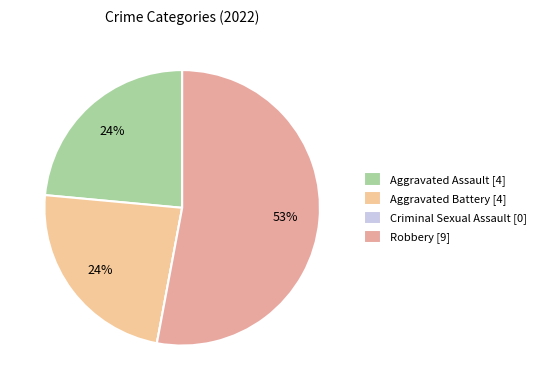

What percentage is the Aggravated Battery slice, to the nearest percent?

24%